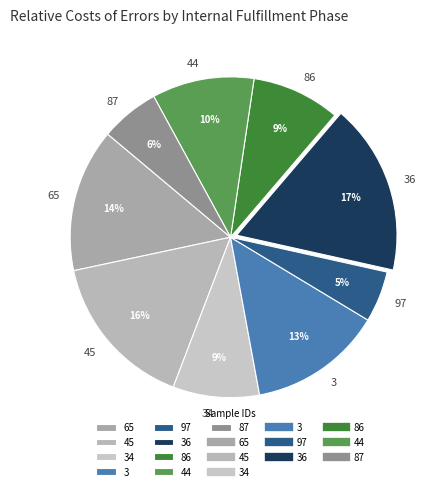

How many slices are in this pie chart?

9